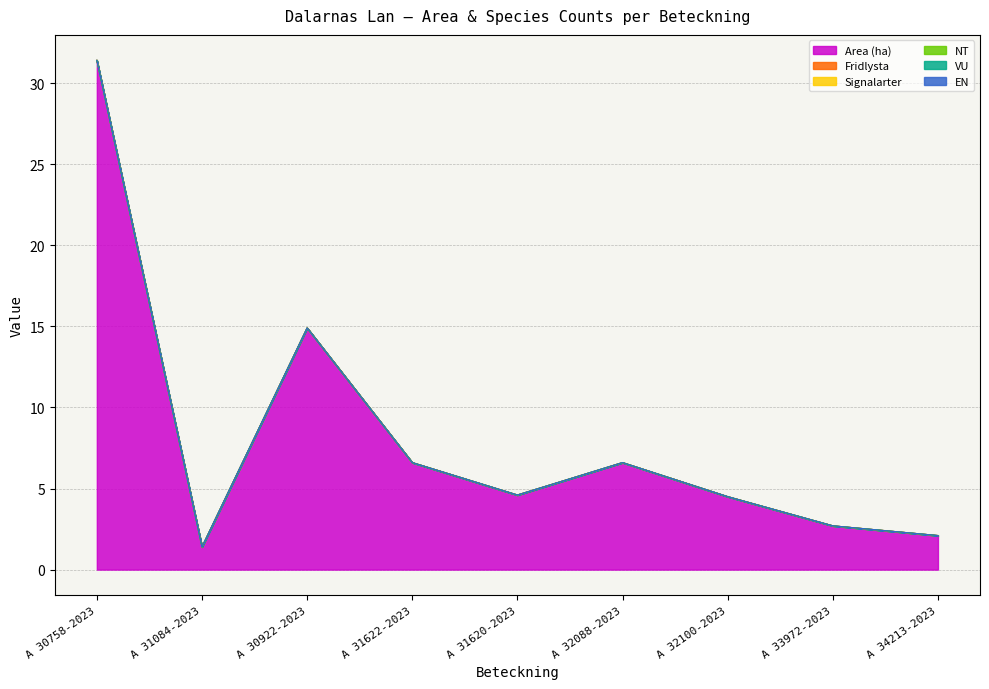

Which category has the lowest value across all series?

A 30758-2023